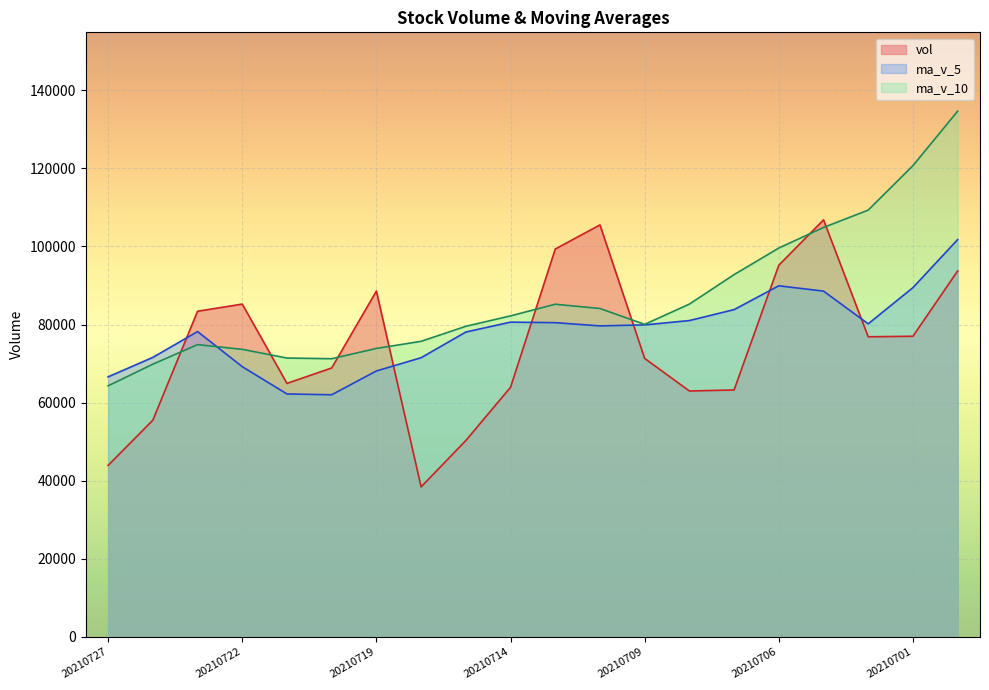

Reading right to left, what are all the values shown in this chart?

vol: 20210630=93719.8	20210701=76994.8	20210702=76855.4	20210705=106801.6	20210706=95186.6	20210707=63237.0	20210708=62971.8	20210709=71316.0	20210712=105512.4	20210713=99330.1	20210714=63915.6	20210715=50283.8	20210716=38416.2	20210719=88564.7	20210720=68866.9	20210721=64920.1	20210722=85229.2	20210723=83397.6	20210726=55503.4	20210727=43916.8
ma_v_5: 20210630=101750.7	20210701=89446.9	20210702=80174.6	20210705=88552.8	20210706=89911.6	20210707=83815.0	20210708=81010.5	20210709=79902.6	20210712=79644.8	20210713=80473.5	20210714=80609.2	20210715=78071.6	20210716=71491.6	20210719=68102.1	20210720=62009.4	20210721=62210.3	20210722=69199.4	20210723=78195.7	20210726=71583.4	20210727=66593.4
ma_v_10: 20210630=134636.3	20210701=120691.0	20210702=109306.8	20210705=104855.9	20210706=99585.0	20210707=92782.9	20210708=85228.7	20210709=80038.6	20210712=84098.8	20210713=85192.5	20210714=82212.1	20210715=79541.0	20210716=75697.1	20210719=73873.4	20210720=71241.4	20210721=71409.8	20210722=73635.5	20210723=74843.7	20210726=69842.8	20210727=64301.4